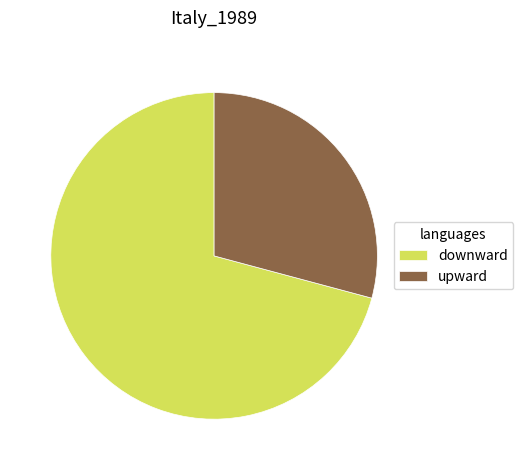

Is it true that upward is 29% of the pie?

True